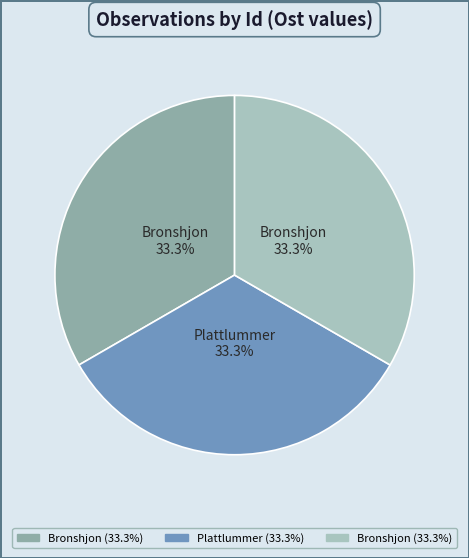

Is there any slice that represents more than half of the pie?

No